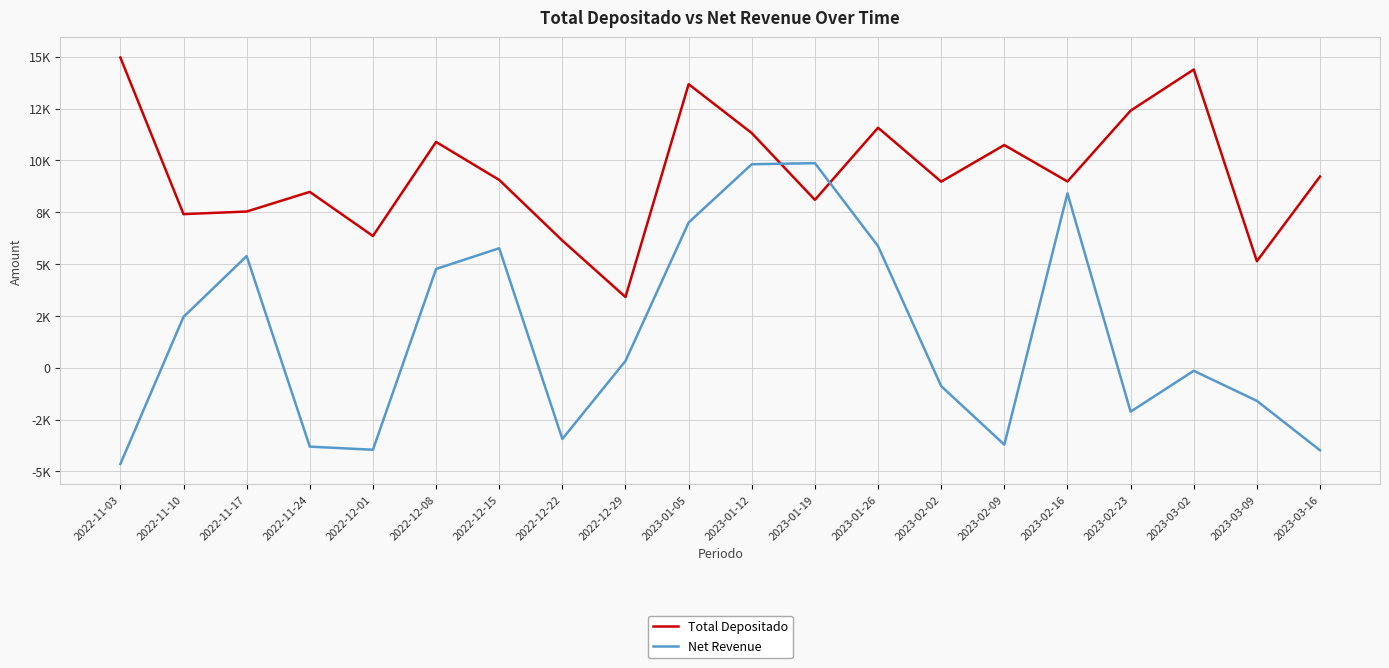

Reading right to left, transcribe all the data shown in this chart.

Total Depositado: 9224.2	5137.9	14386.1	12402.0	8985.4	10742.7	8976.6	11578.2	8097.9	11319.5	13677.8	3410.3	6134.3	9059.4	10891.4	6353.9	8482.6	7534.3	7409.7	14965.4
Net Revenue: -3985.8	-1600.2	-149.4	-2122.0	8412.9	-3715.1	-887.6	5865.1	9868.8	9816.8	7005.4	324.9	-3438.4	5764.0	4763.2	-3958.6	-3808.7	5386.5	2451.5	-4645.4